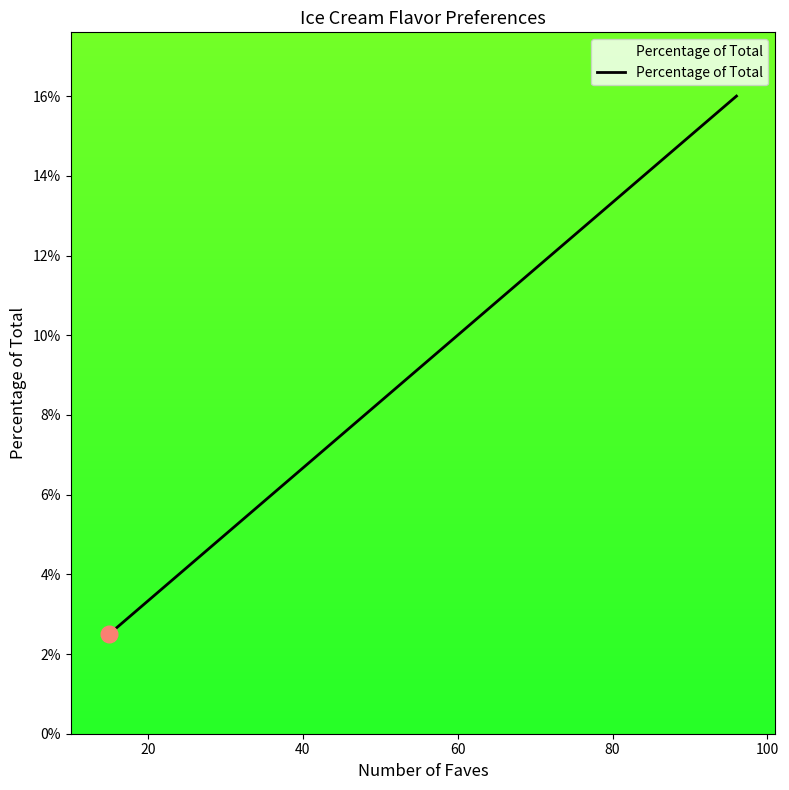

Does the chart display data point markers on the line(s)?

No